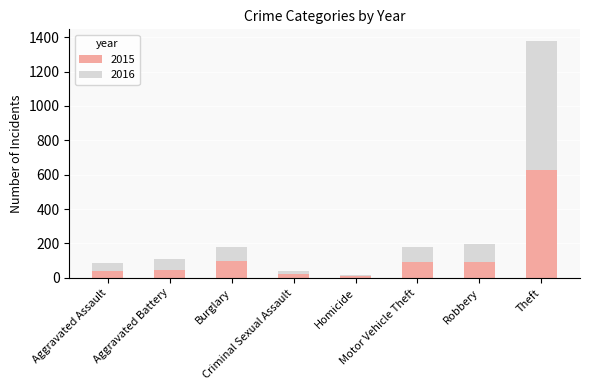

Is it true that 2015 equals 95 at Burglary?

True